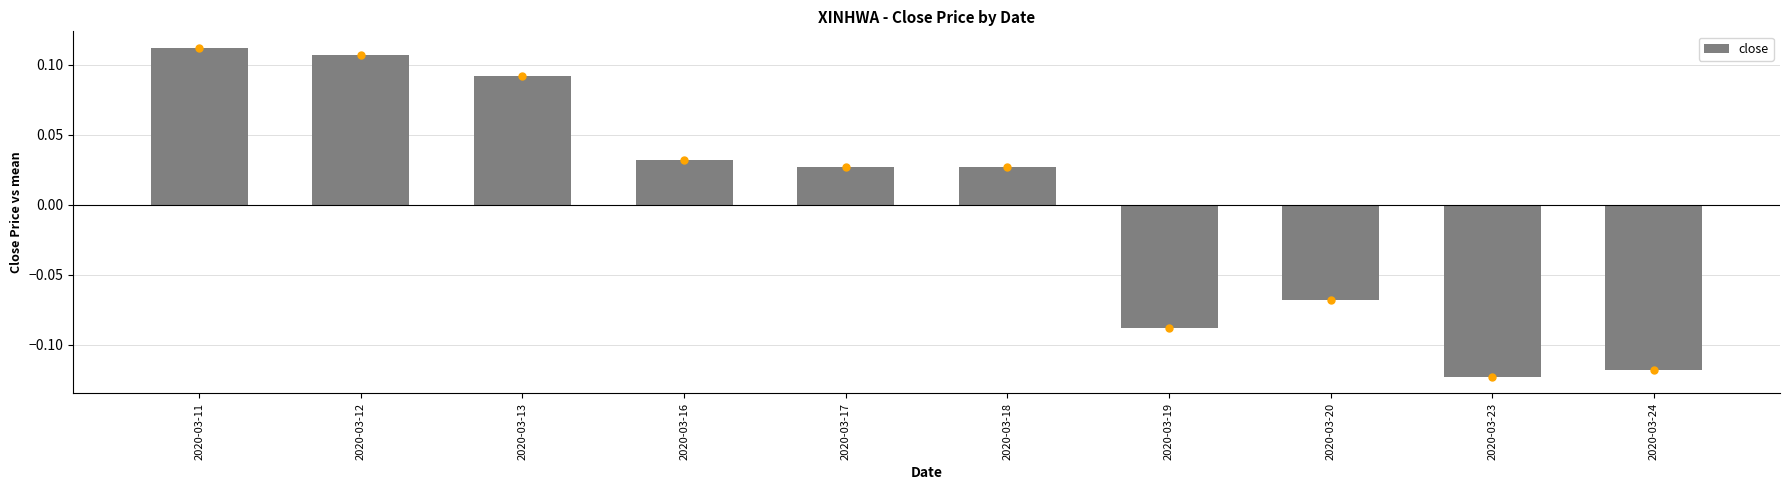

Is it true that the value at 2020-03-23 is -0.2?

False